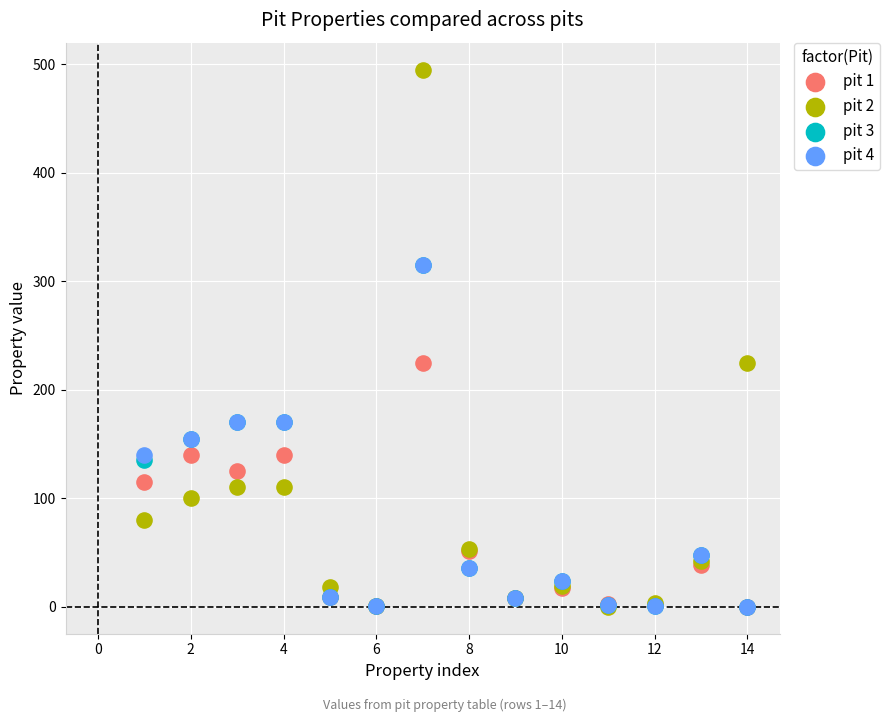

Which series contains the highest Y value?

pit 2